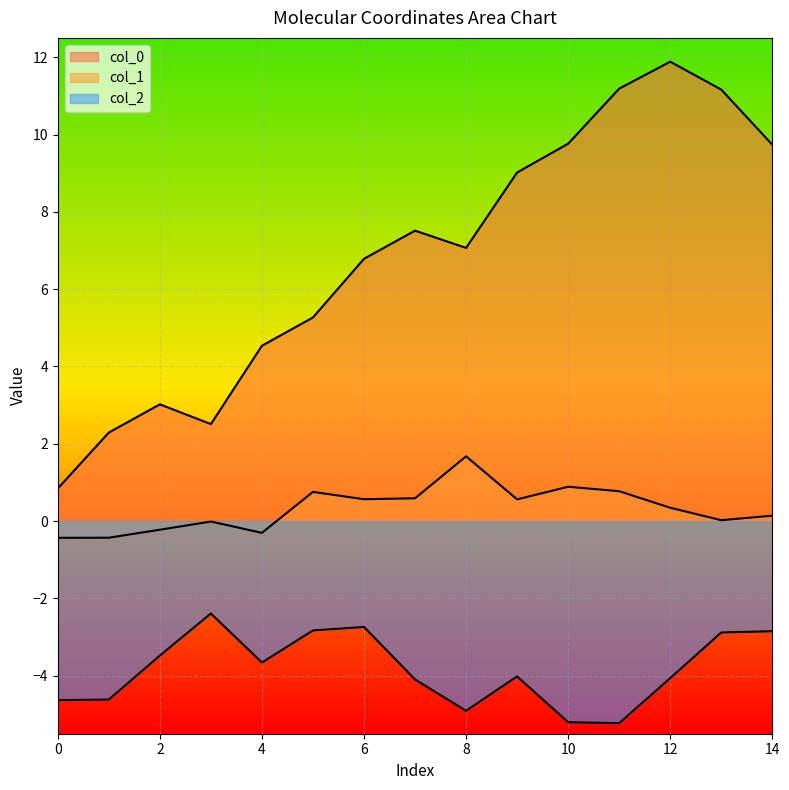

Reading right to left, transcribe all the data shown in this chart.

col_0: 9.7	11.2	11.9	11.2	9.8	9.0	7.1	7.5	6.8	5.3	4.5	2.5	3.0	2.3	0.8
col_1: 0.1	0.0	0.3	0.8	0.9	0.6	1.7	0.6	0.6	0.8	-0.3	-0.0	-0.2	-0.4	-0.4
col_2: -2.8	-2.9	-4.1	-5.2	-5.2	-4.0	-4.9	-4.1	-2.7	-2.8	-3.7	-2.4	-3.5	-4.6	-4.6